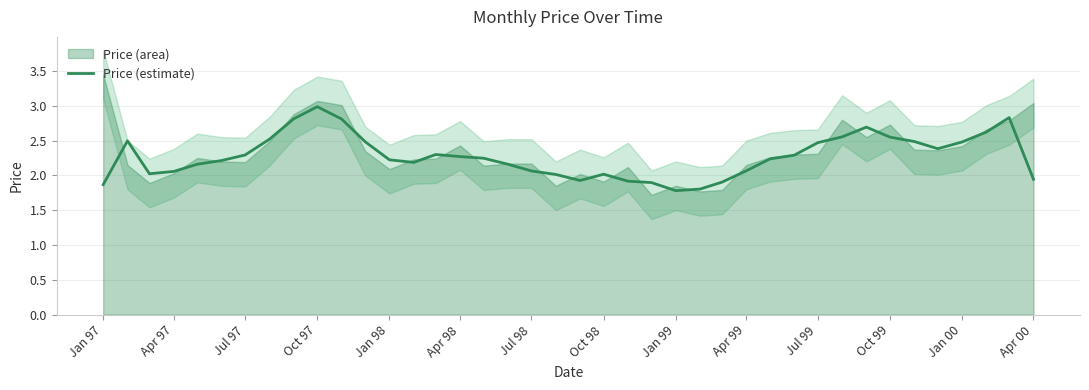

What is the difference between the second highest and minimum values?

1.1